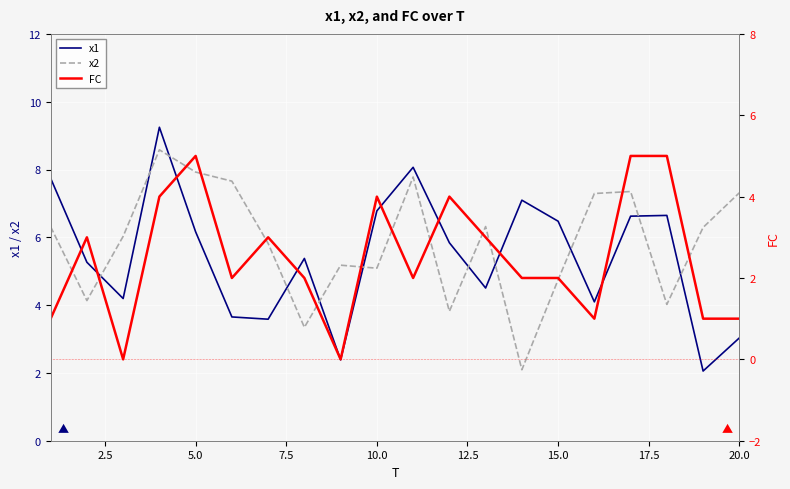

What is the lowest value of the x2 series?

2.1